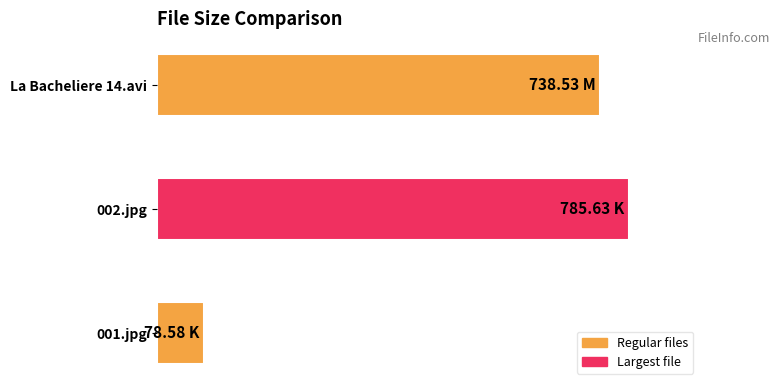

What value does the data have at 001.jpg?

78.6